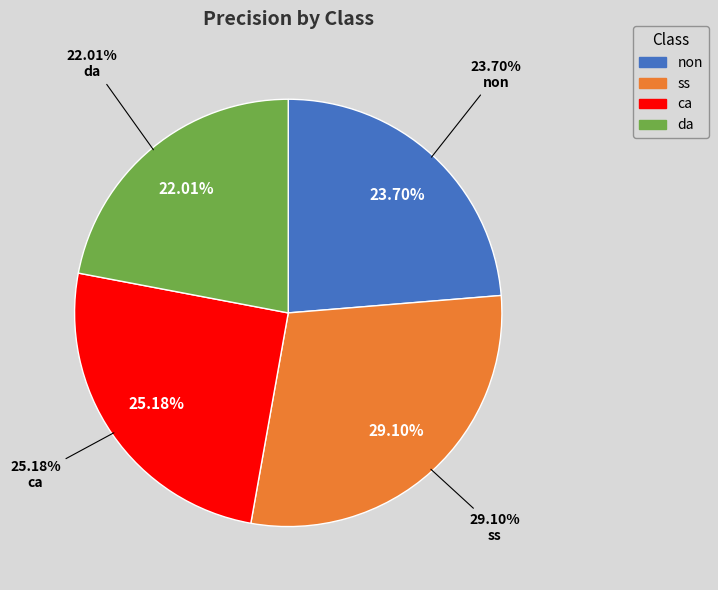

What portion of the pie excludes ca?

74.8%